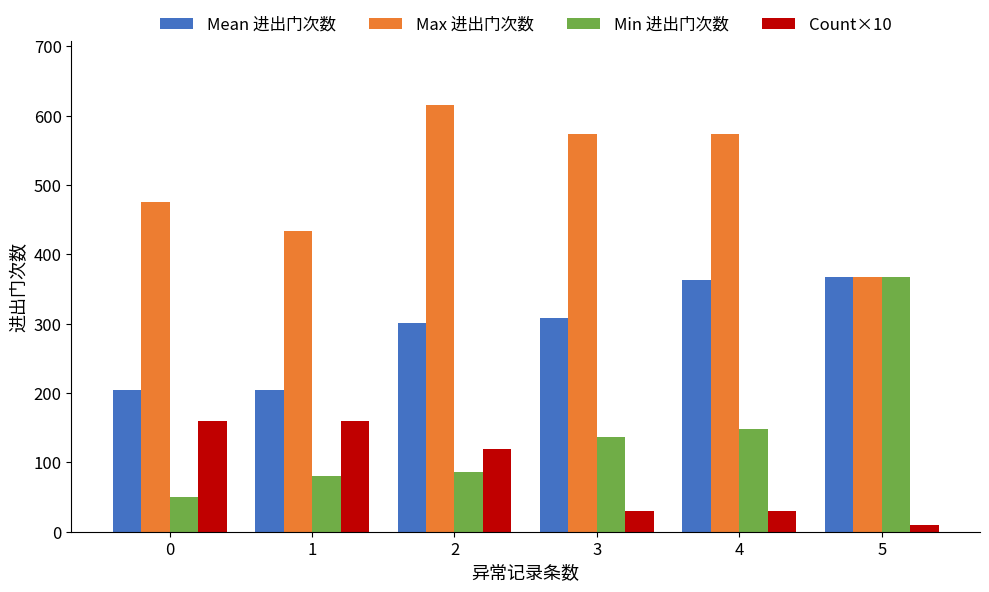

Which series has the largest total across all categories?

Max 进出门次数